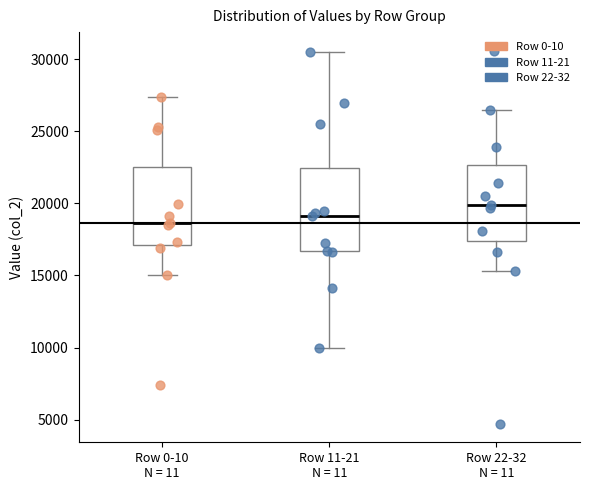

Which box has the highest median line?

Row 22-32 N = 11